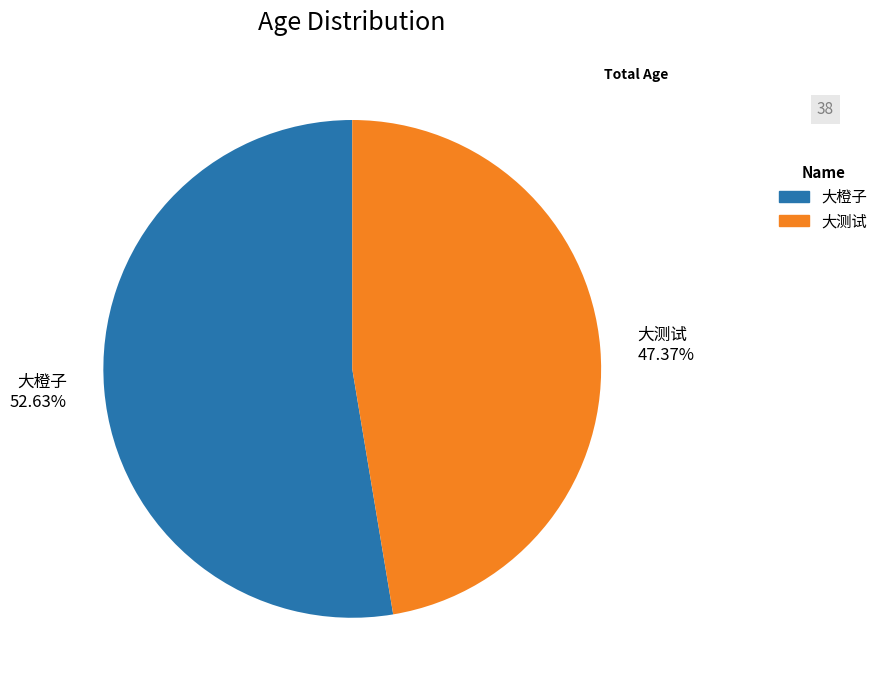

To the nearest percent, what is the combined percentage of 大测试 and 大橙子?

100%